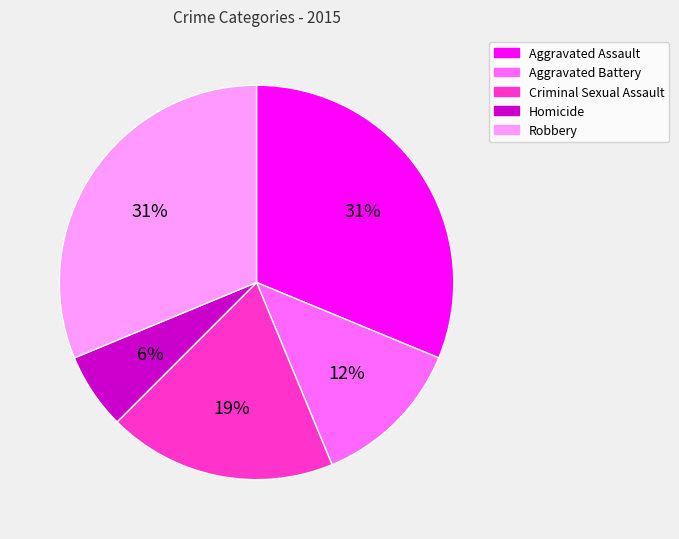

What is the smallest slice in the pie chart?

Homicide